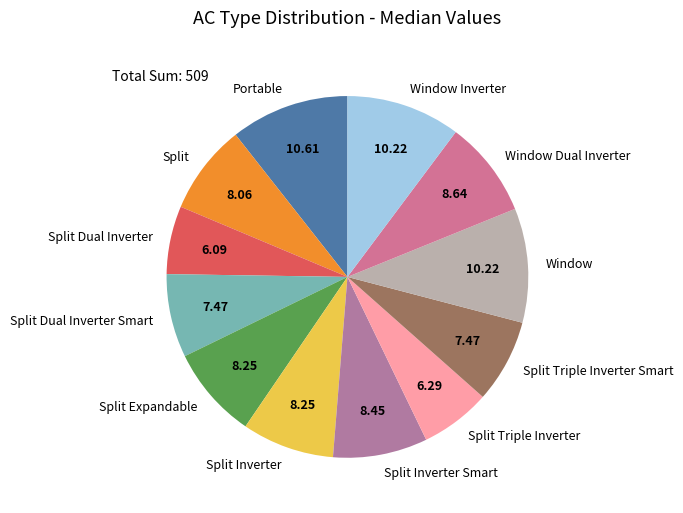

Does Split represent more than half of the total?

No